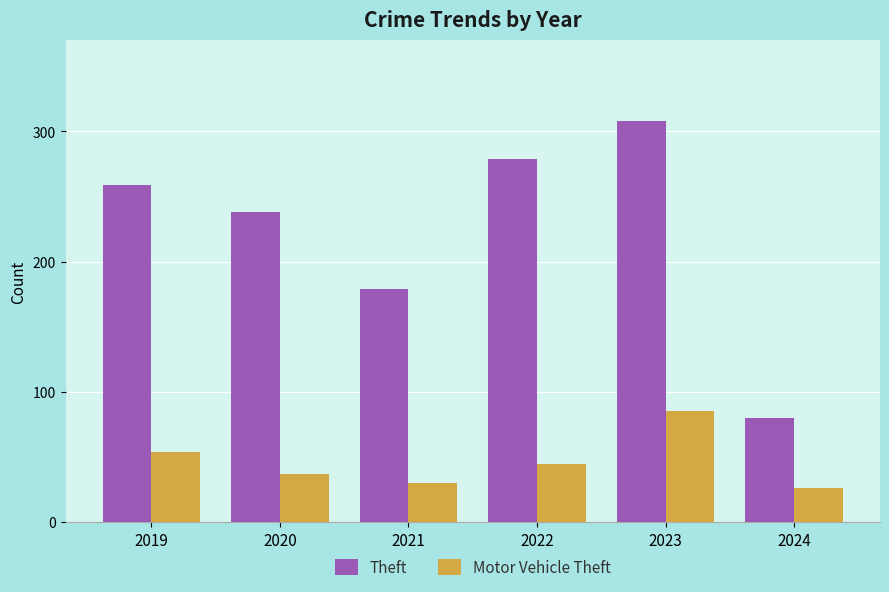

At how many categories does at least one series exceed 173?

5